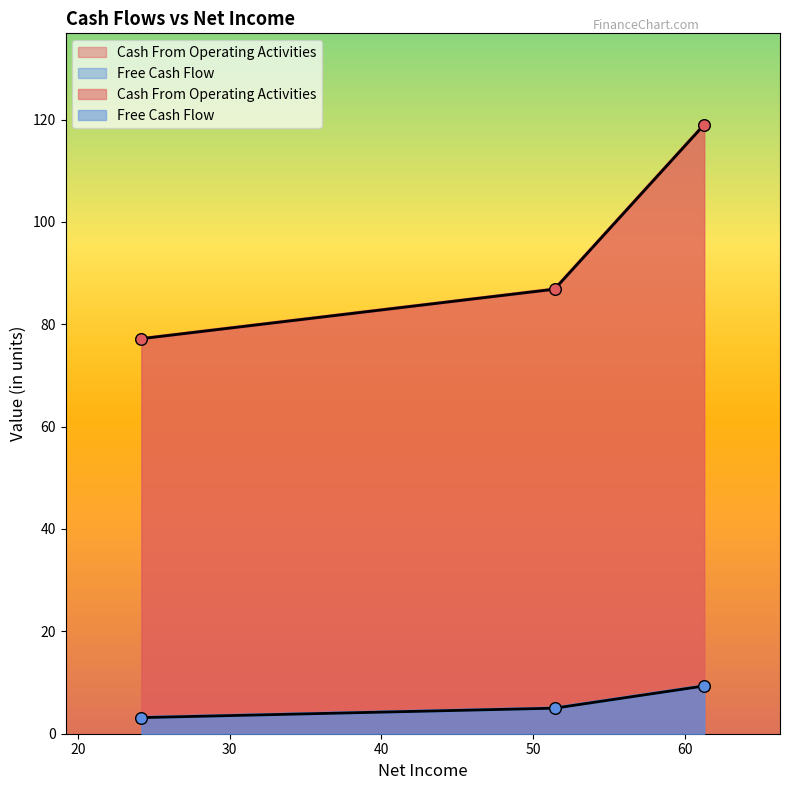

Which series contains the highest Y value?

Cash From Operating Activities